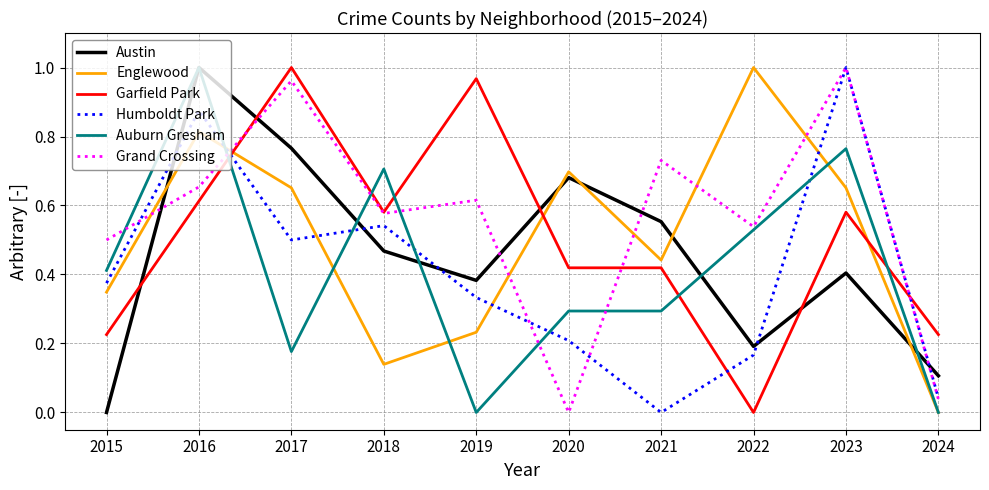

The value of Englewood at 2023 is 0.7. True or false?

True